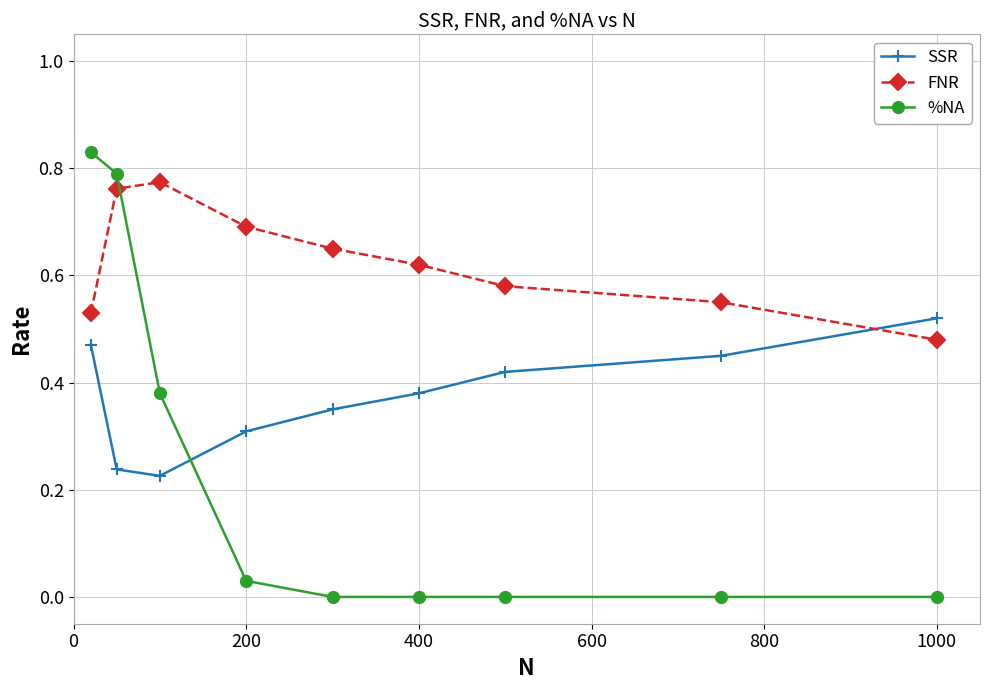

What is the sum of all %NA values?

2.0